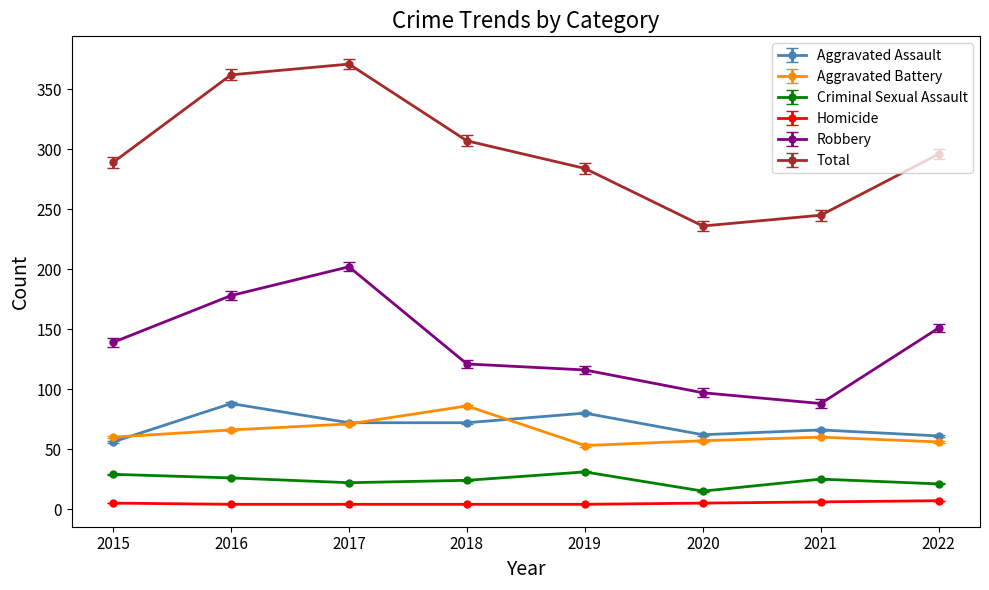

Count the Homicide values in the range 4 to 6.

7